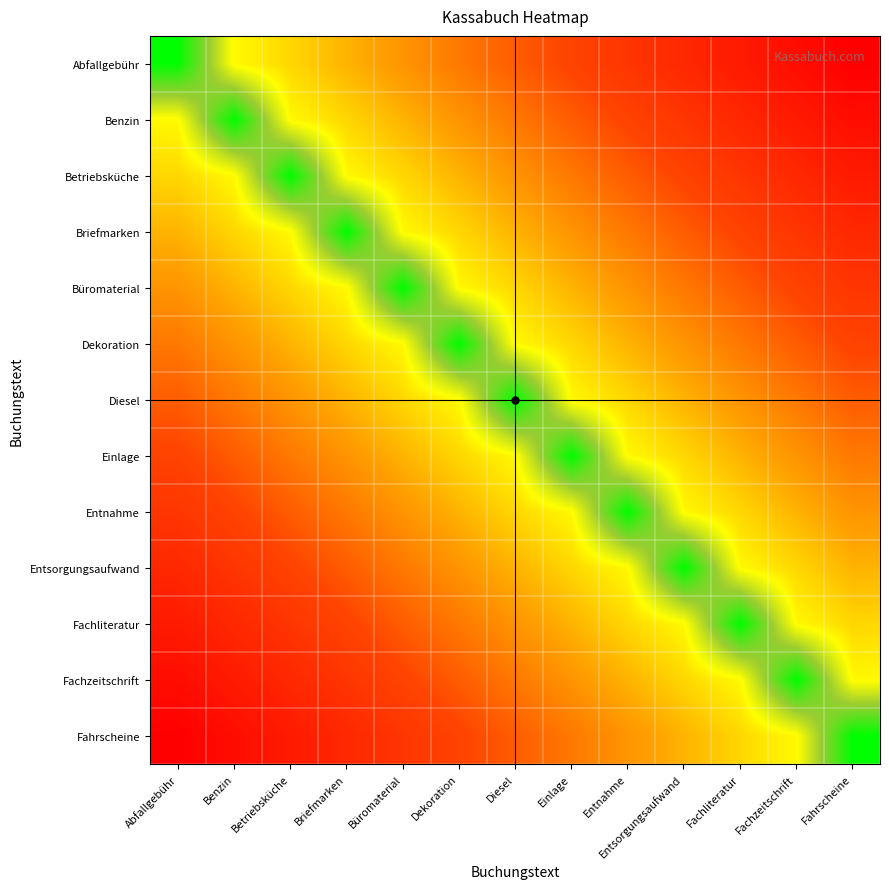

At which category does the chart reach its peak across all series?

Fahrscheine